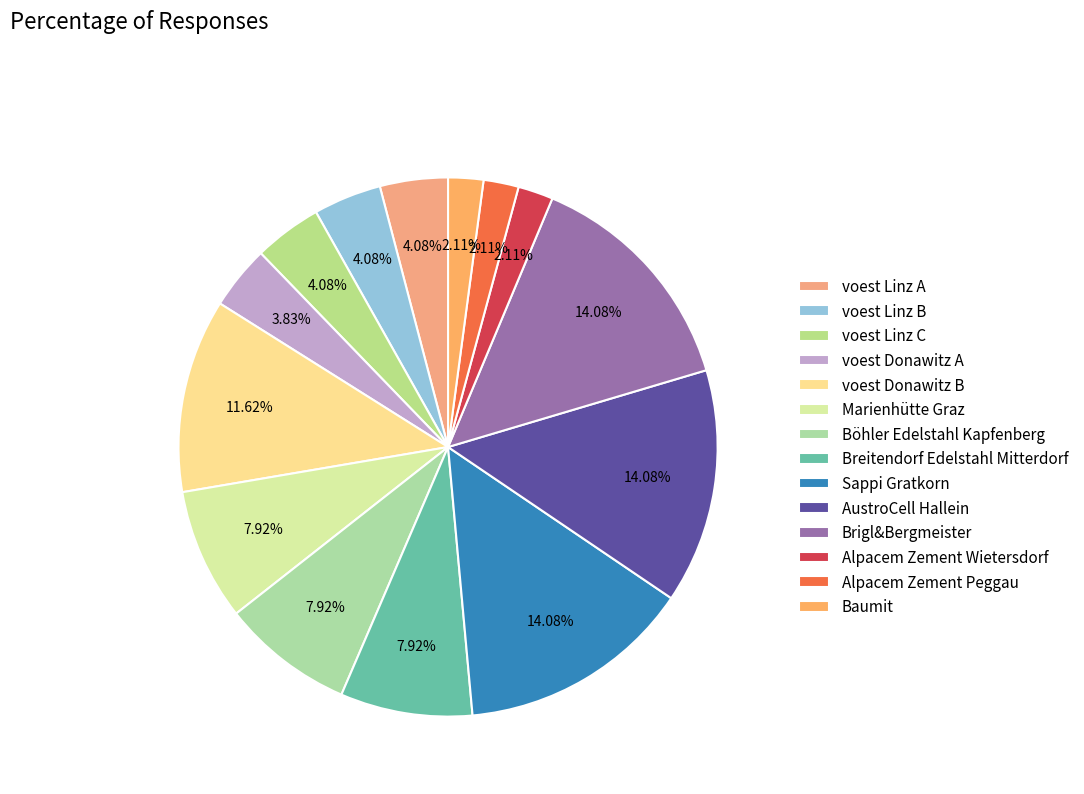

What portion of the pie excludes AustroCell Hallein?

85.9%